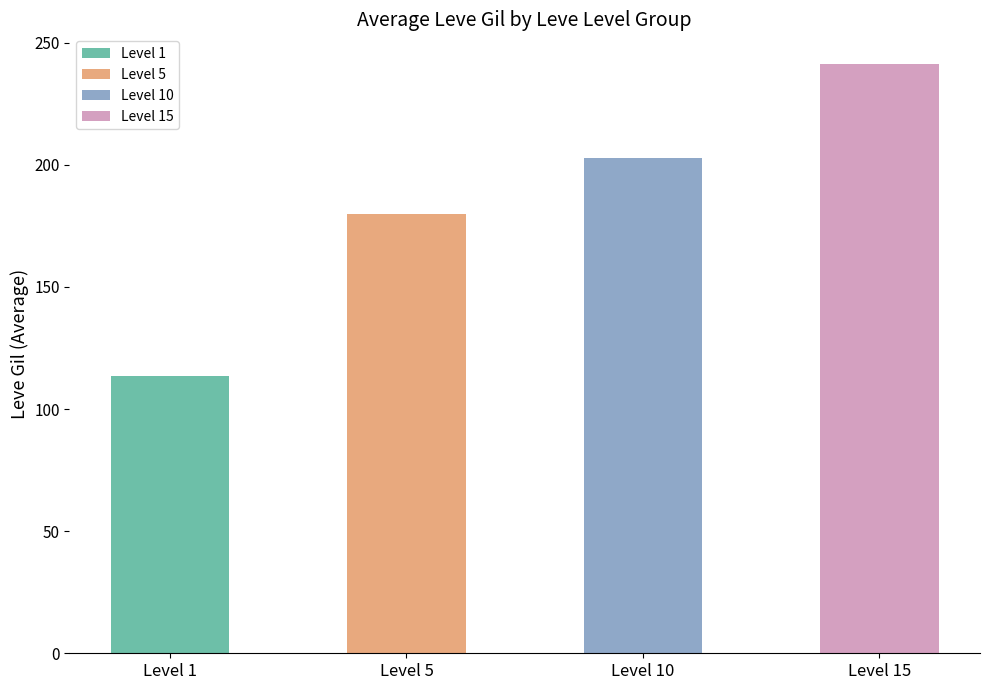

Reading left to right, what are all the values shown in this chart?

113.3	180.0	202.8	241.3